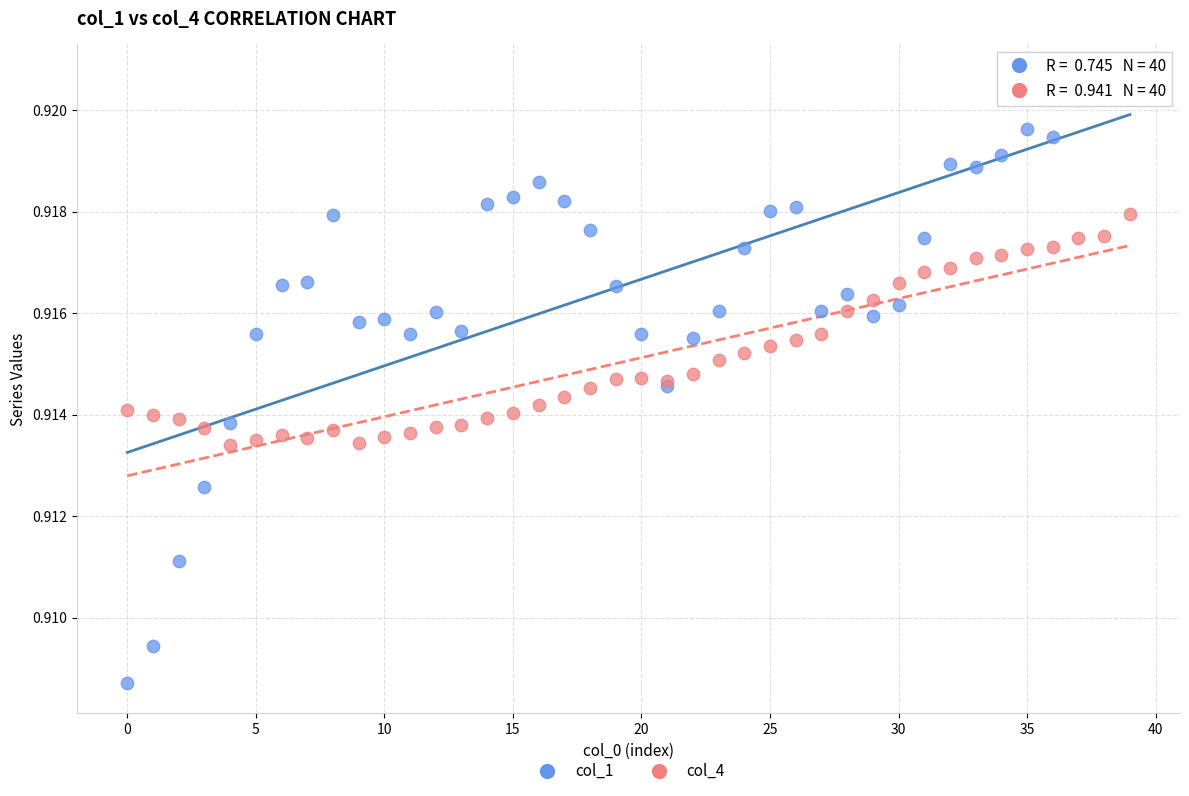

Which series has the widest spread of Y values?

col_1